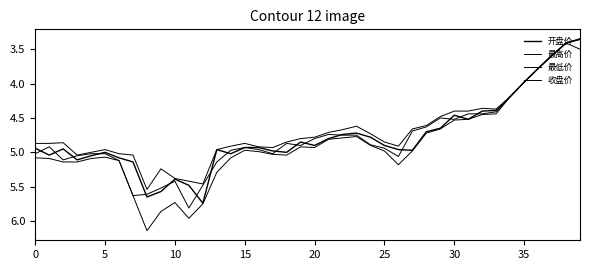

Does the chart display data point markers on the line(s)?

No